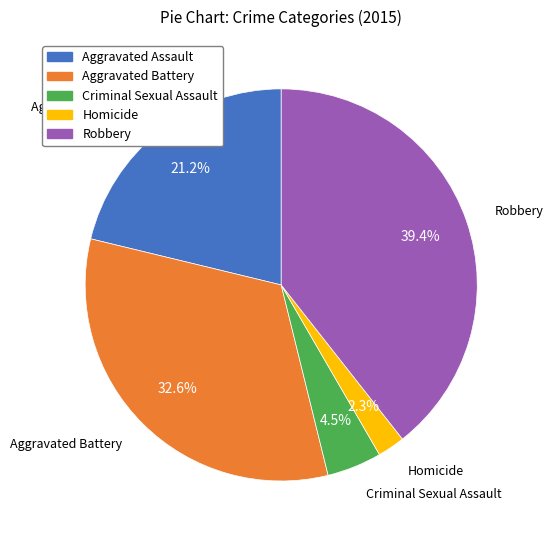

The Aggravated Assault slice represents 28% of the pie. True or false?

False